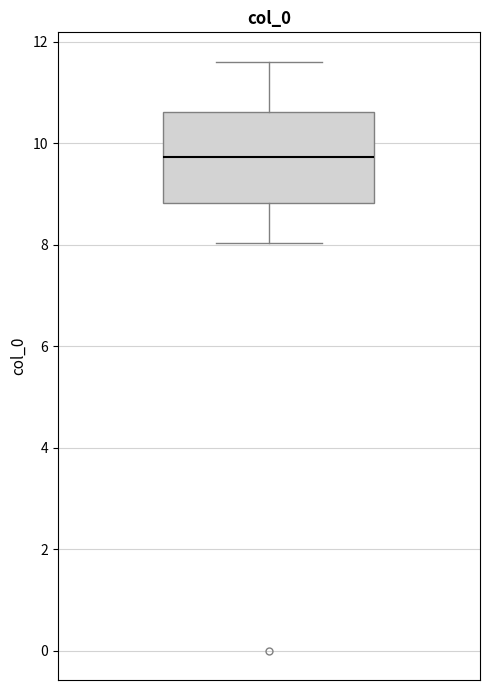

Read this box plot against the y-axis: the position of the median line, the range covered by the box, and the ends of both whiskers. The values are not printed on the chart, so give them approximately, as read against the axis.

median 9.8, box 8.8 to 10.6, whiskers 8.0 to 11.6